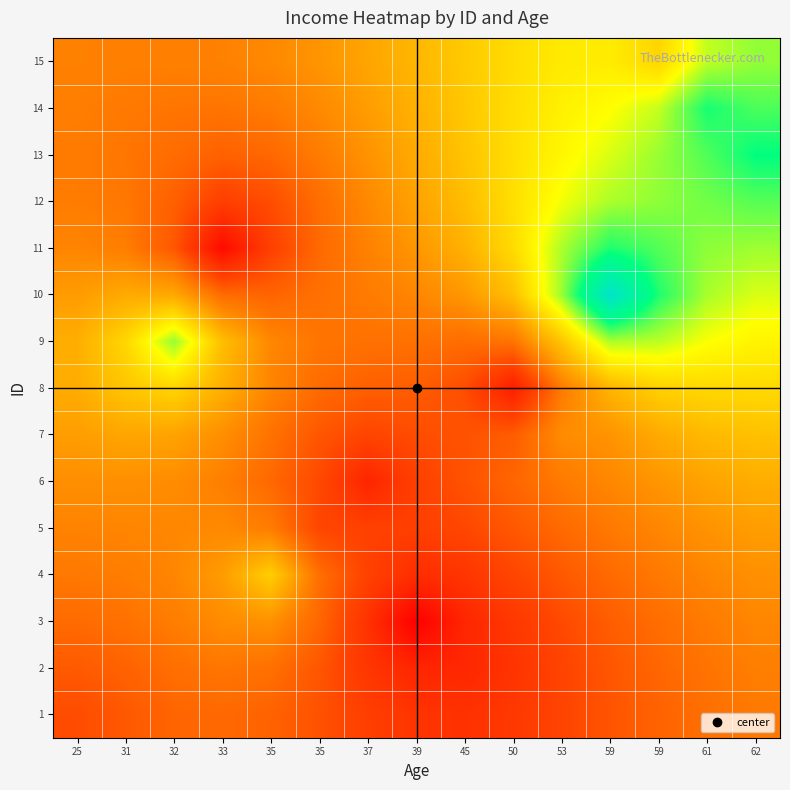

At how many categories does at least one series exceed 70?

15